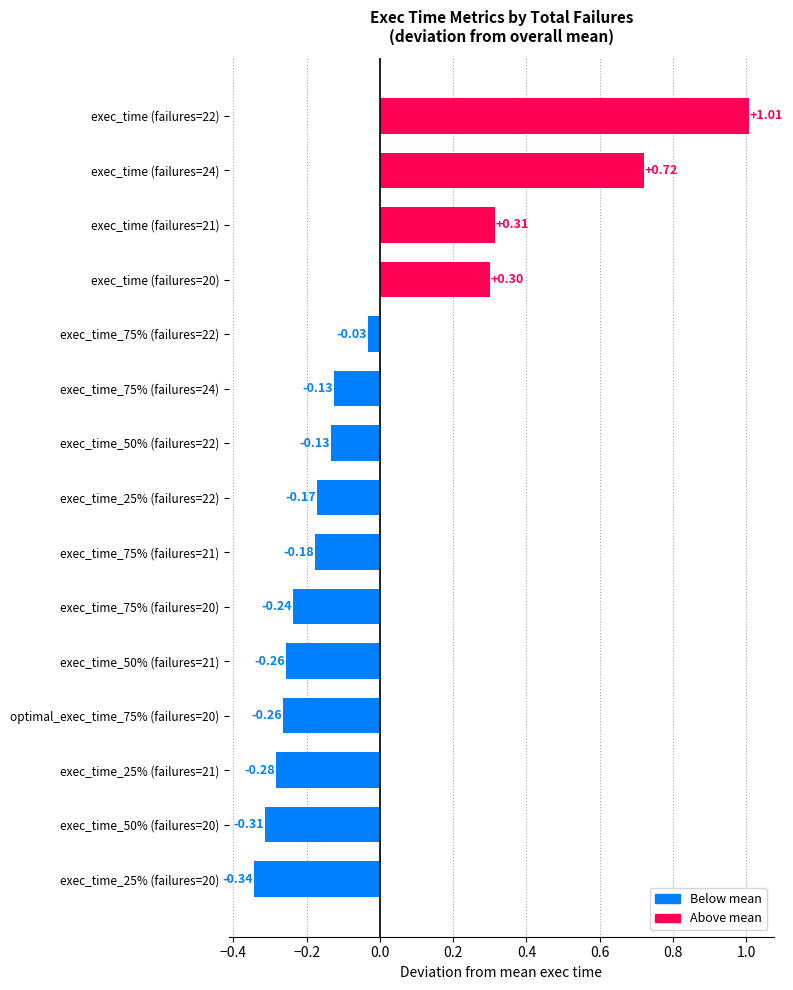

Between exec_time_25% (failures=20) and exec_time (failures=24), which is larger?

exec_time (failures=24)